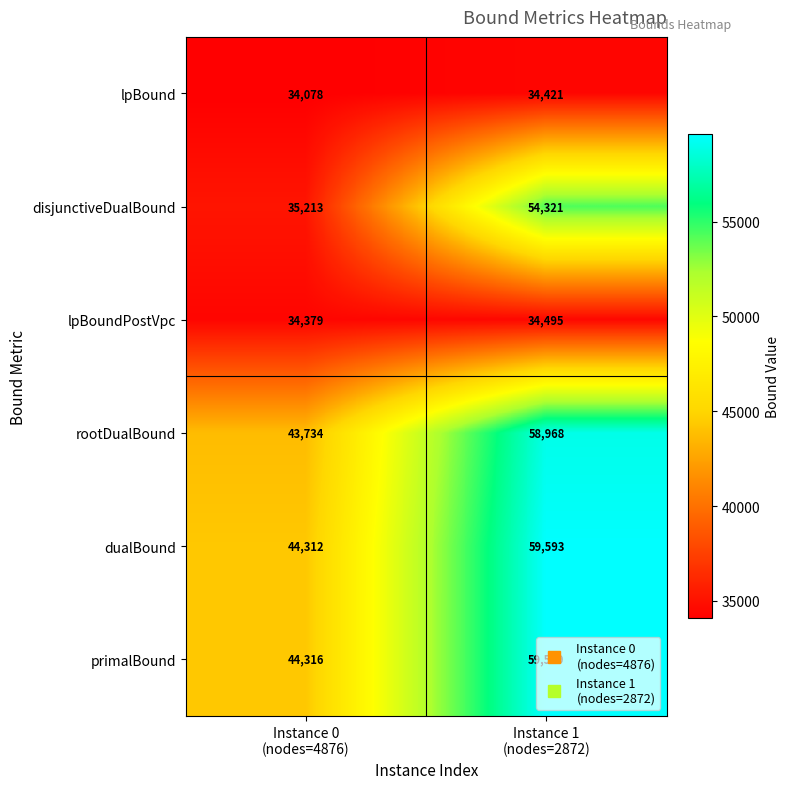

What is the difference between the maximum and minimum values in the rootDualBound series?

15234